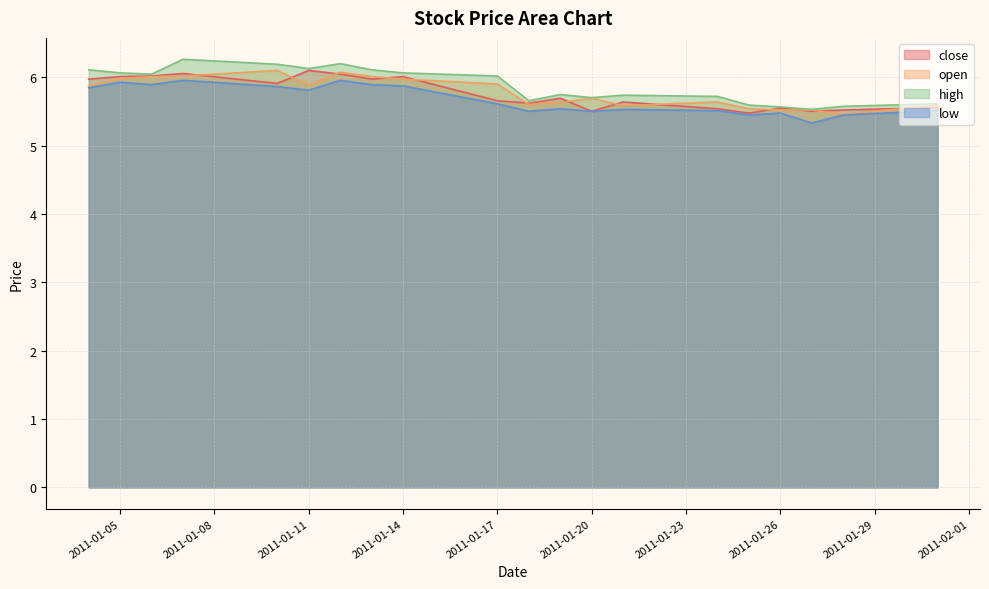

What is the average value of the close series?

5.8